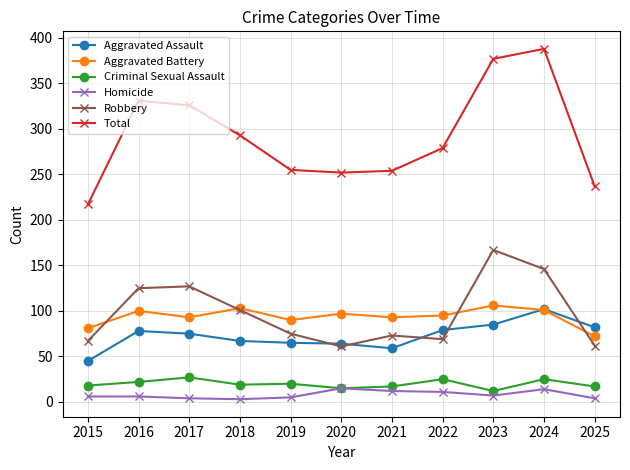

What is the approximate value of Aggravated Battery at 2019, to the nearest 5?

90